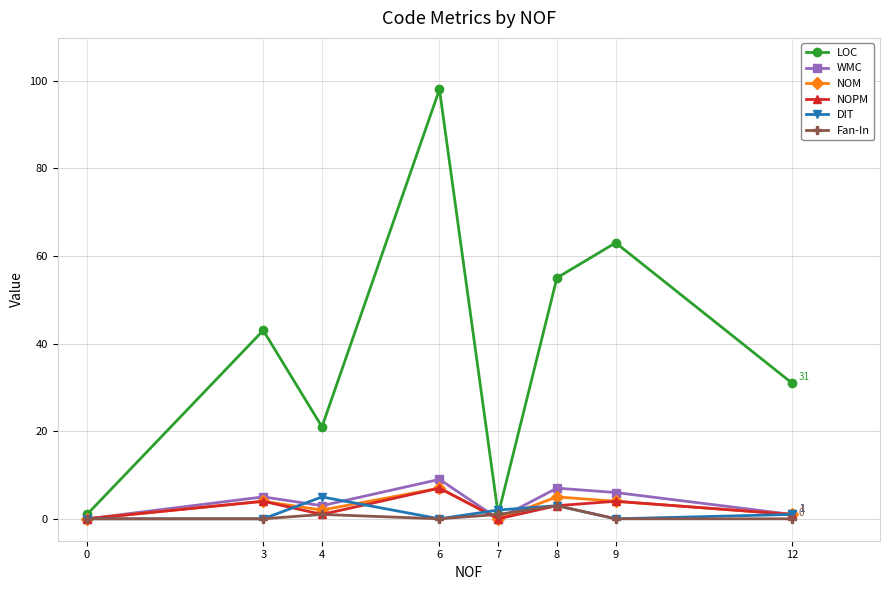

How many interior local valleys does the NOPM series have?

2